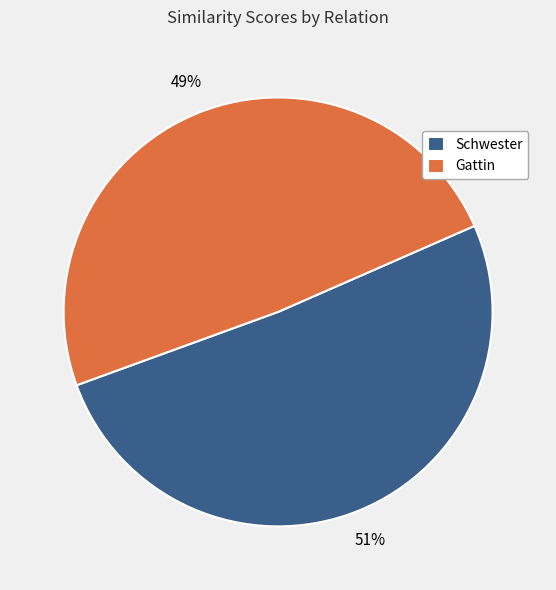

Do Schwester and Gattin together represent more than half of the pie?

Yes